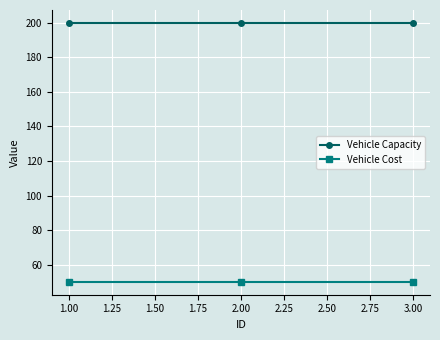

Rank the series by their average value, from highest to lowest.

Vehicle Capacity, Vehicle Cost